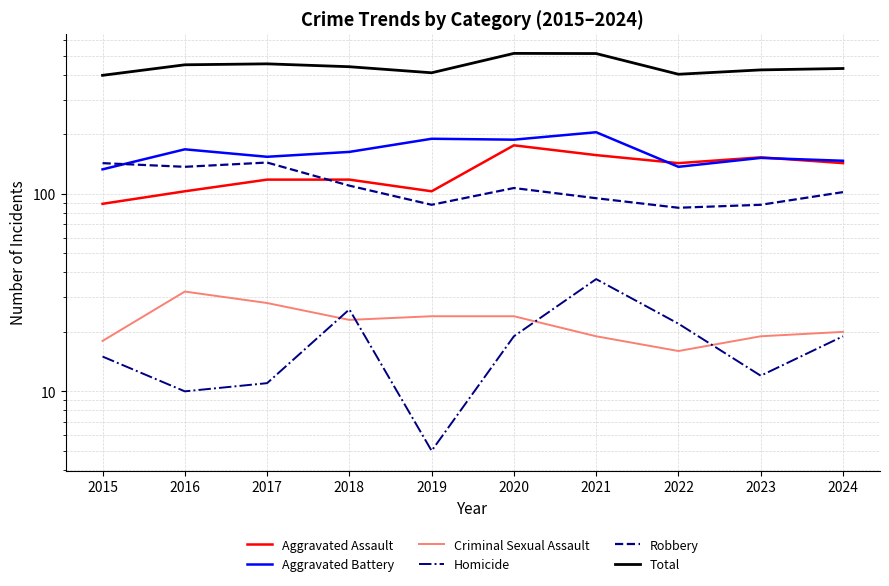

True or false: Robbery and Aggravated Assault cross at least once.

True